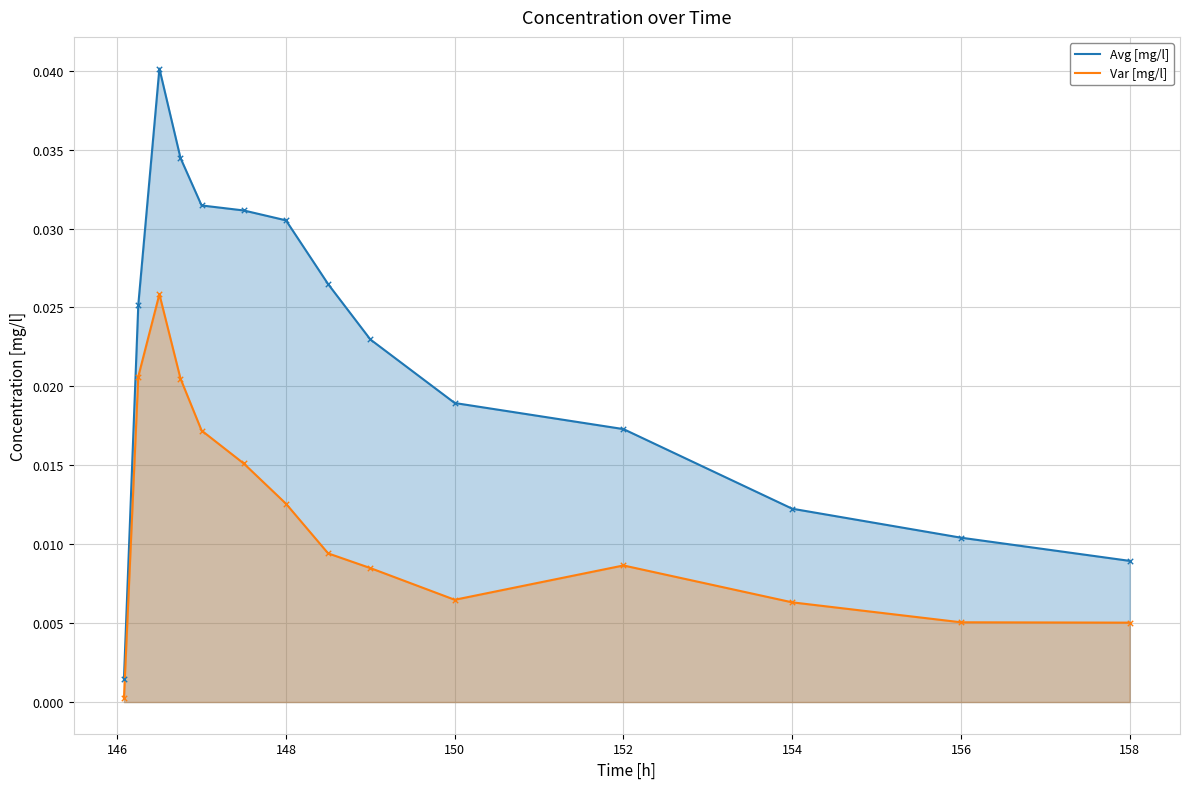

What are all the series names shown in the legend?

Avg [mg/l], Var [mg/l]